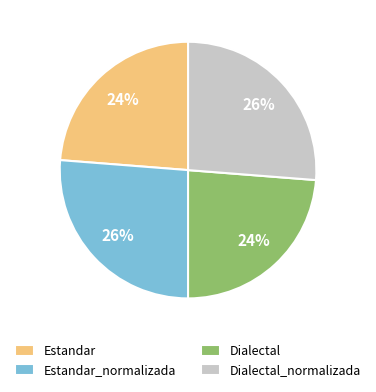

The Estandar slice represents 30% of the pie. True or false?

False